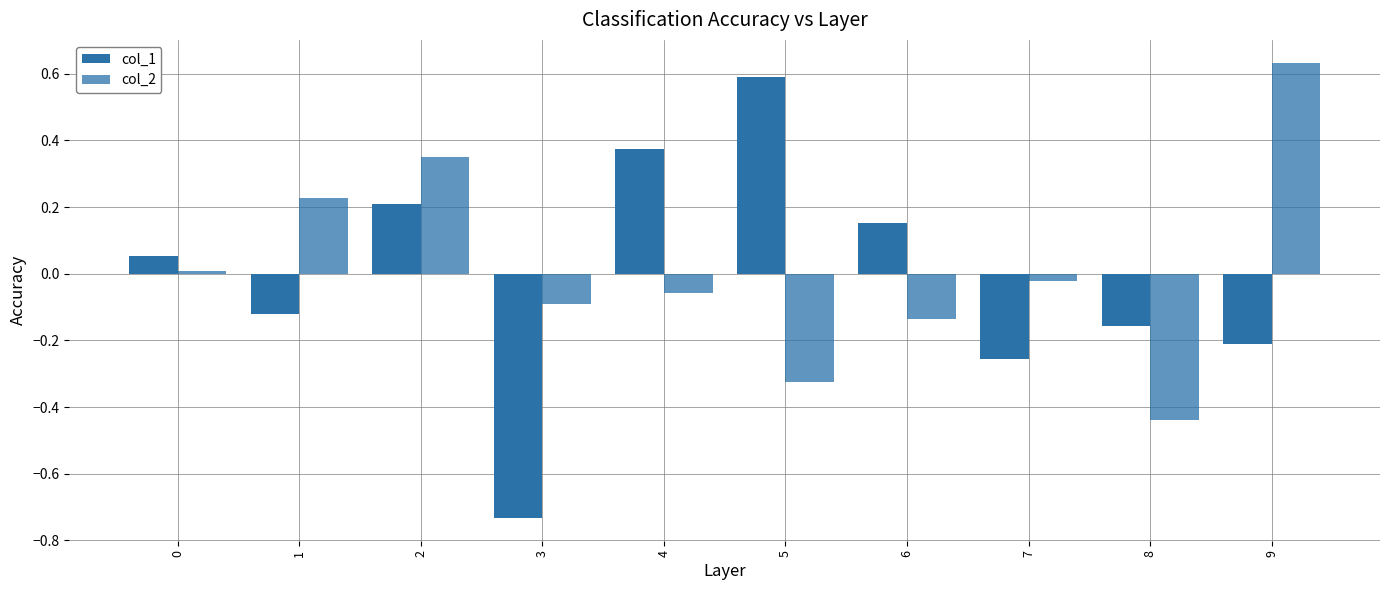

What is the minimum value shown in the chart?

-0.7